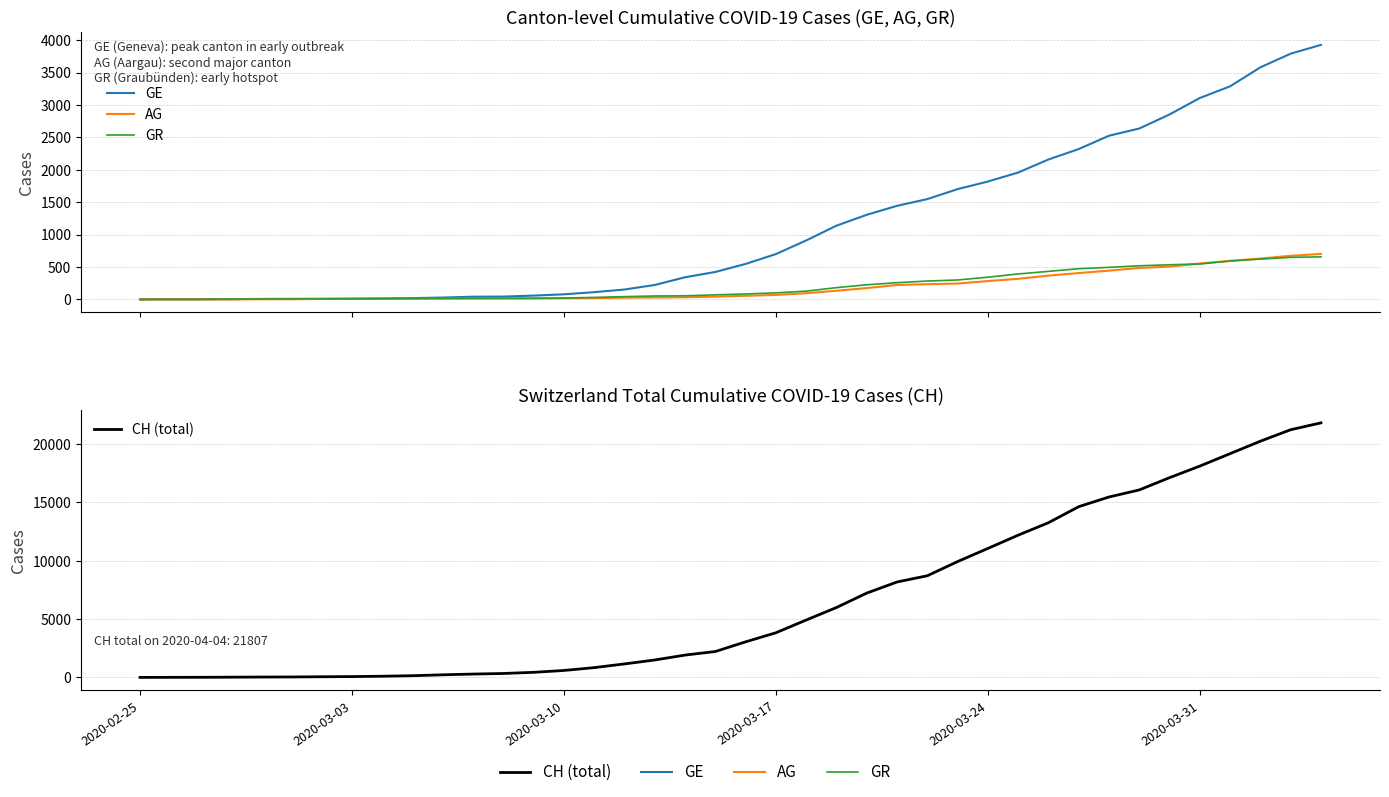

True or false: GR has a value of 2 at 2020-03-10.

True